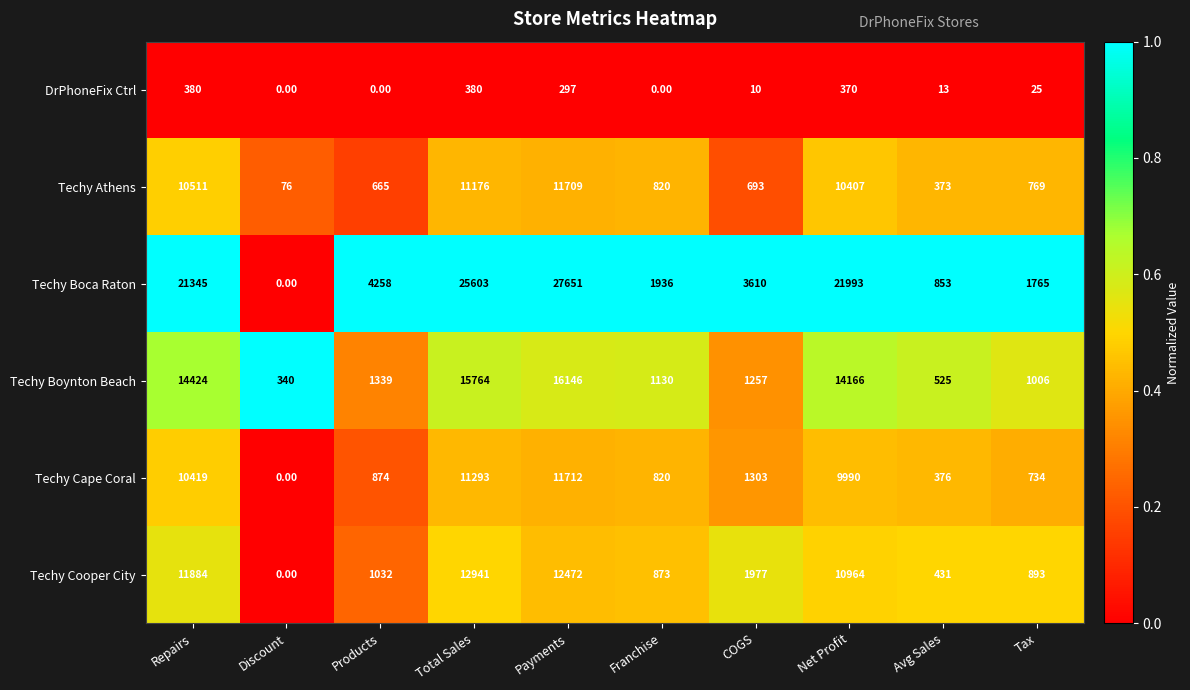

Where does the DrPhoneFix Ctrl series first go above 25?

Repairs